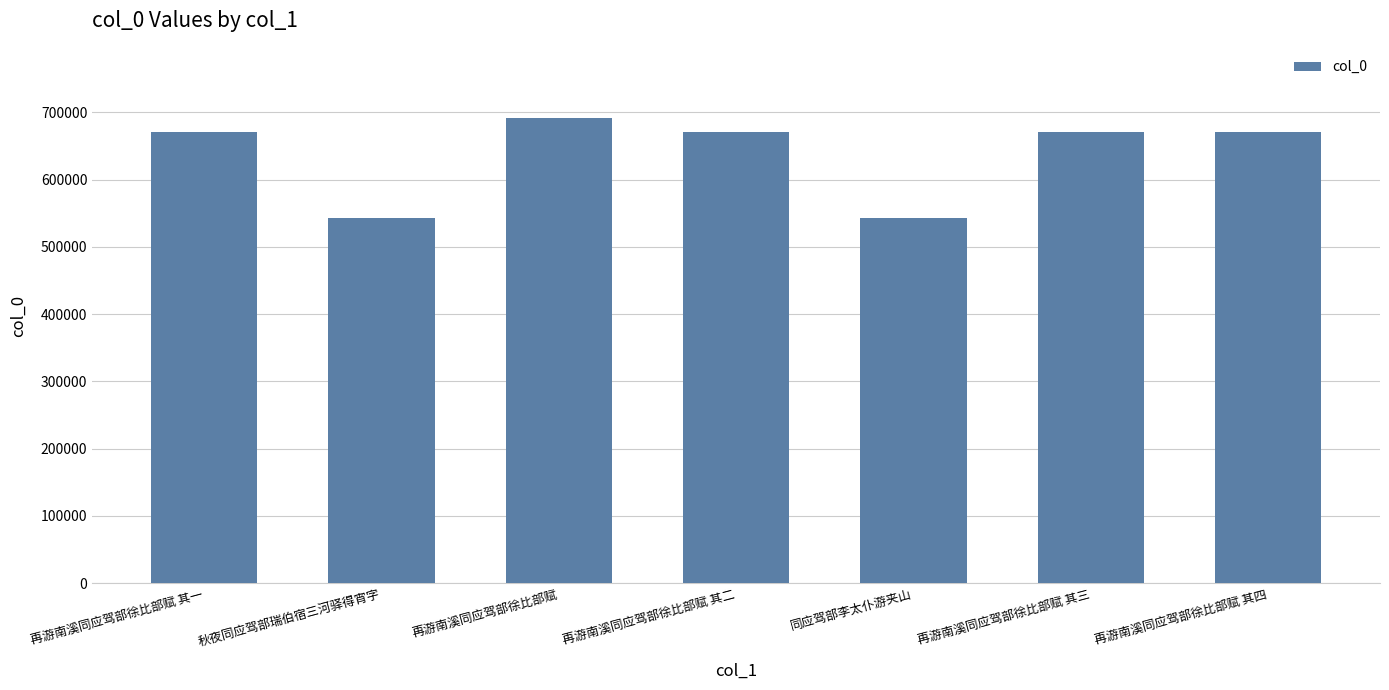

What is the value of the 4th bar from the left?

670187